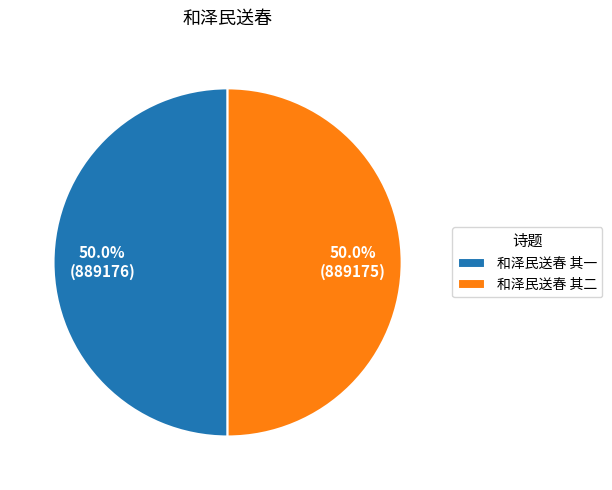

Do 和泽民送春 其一 and 和泽民送春 其二 together represent more than half of the pie?

Yes